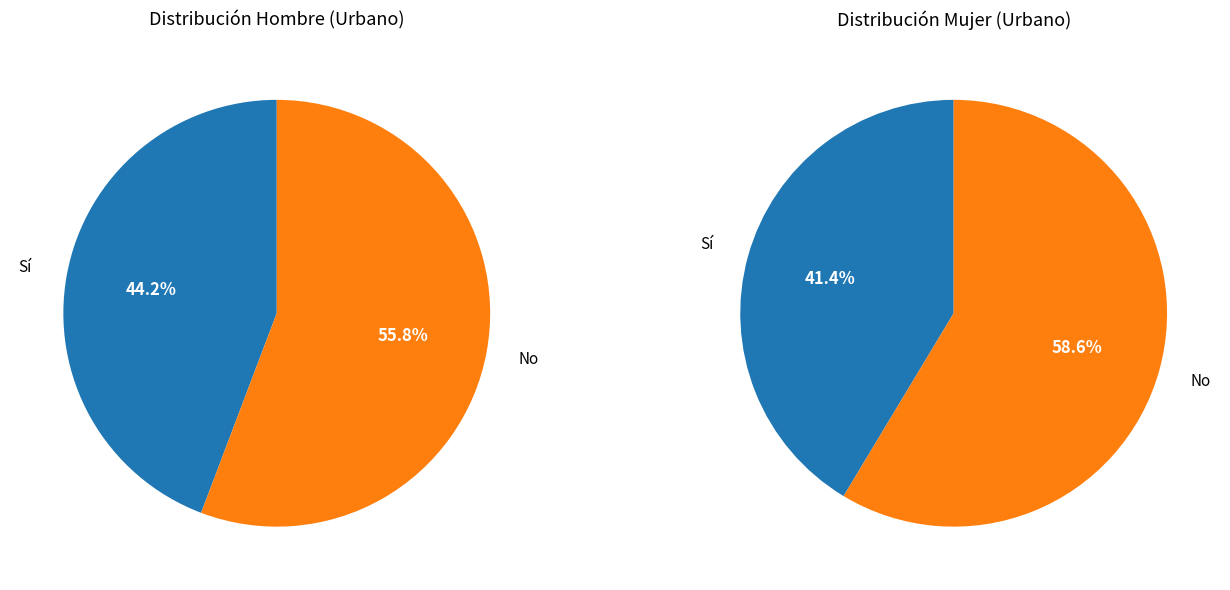

To the nearest percent, what is the average slice percentage?

50%